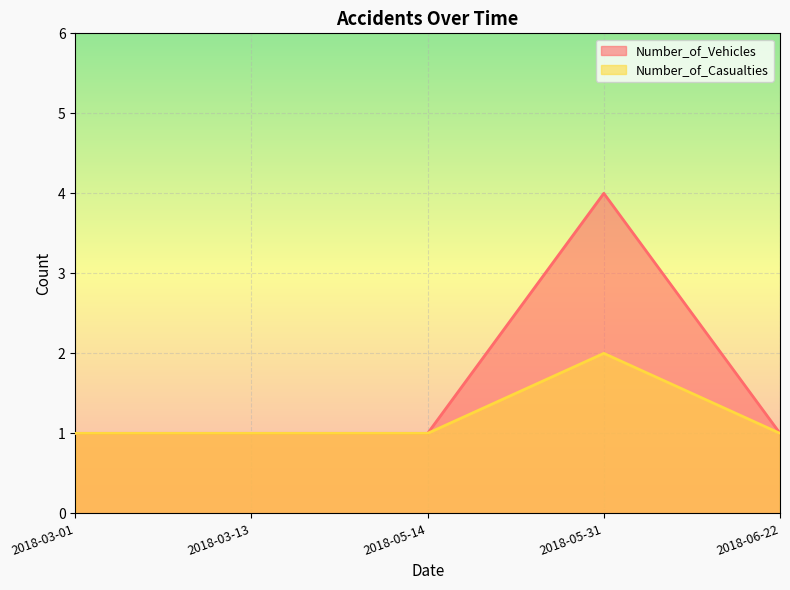

How many data points in Number_of_Vehicles are above 1?

1